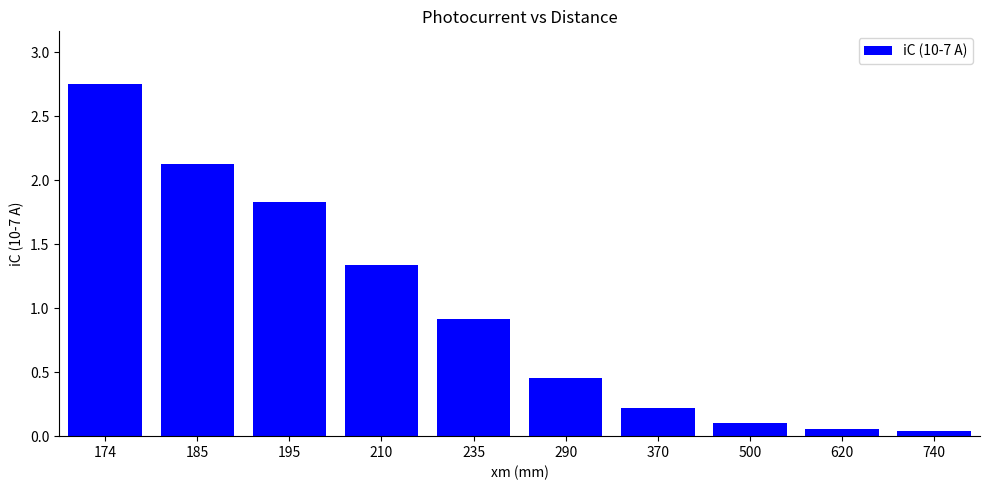

Which has a higher value, 210 or 290?

210